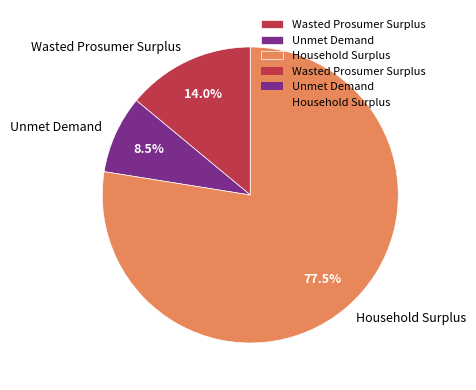

Which category has the biggest portion of the pie?

Household Surplus